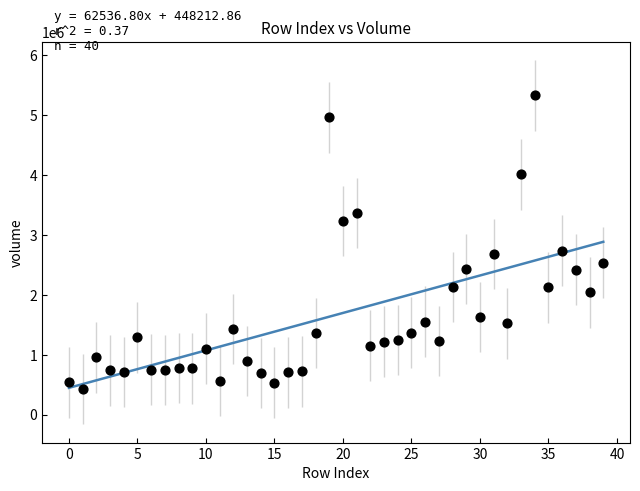

What is the range of Y values (max minus min)?

4906334